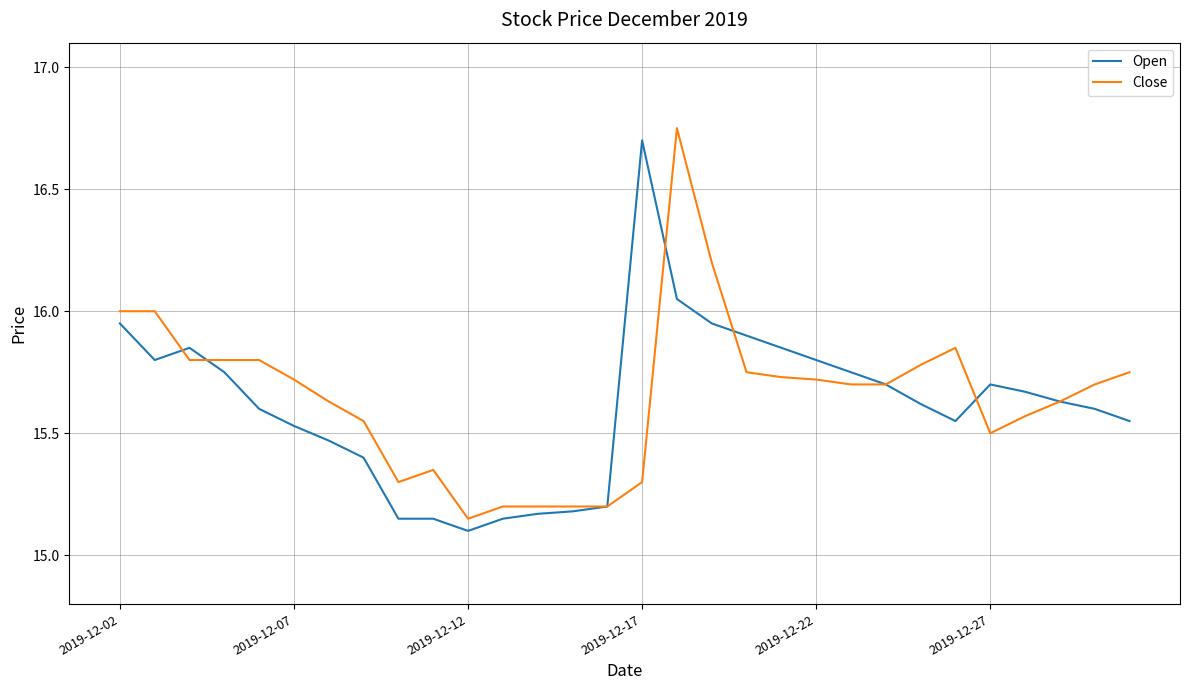

What is the minimum value shown in the chart?

15.1